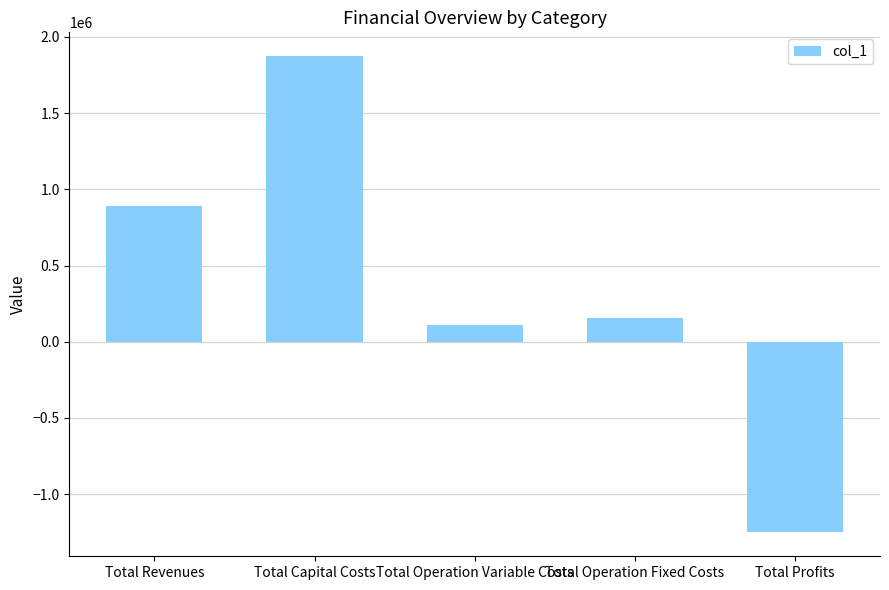

What is the difference between the maximum and minimum values?

3125264.3